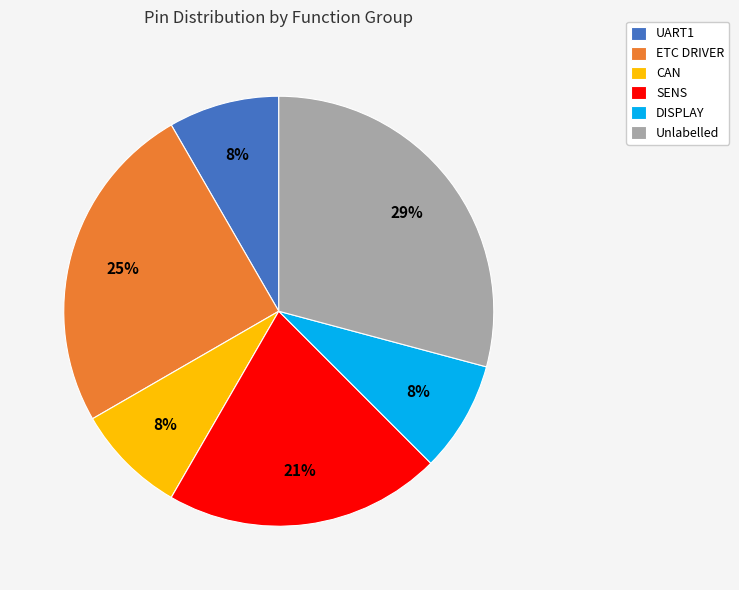

Is it true that CAN is 8% of the pie?

True